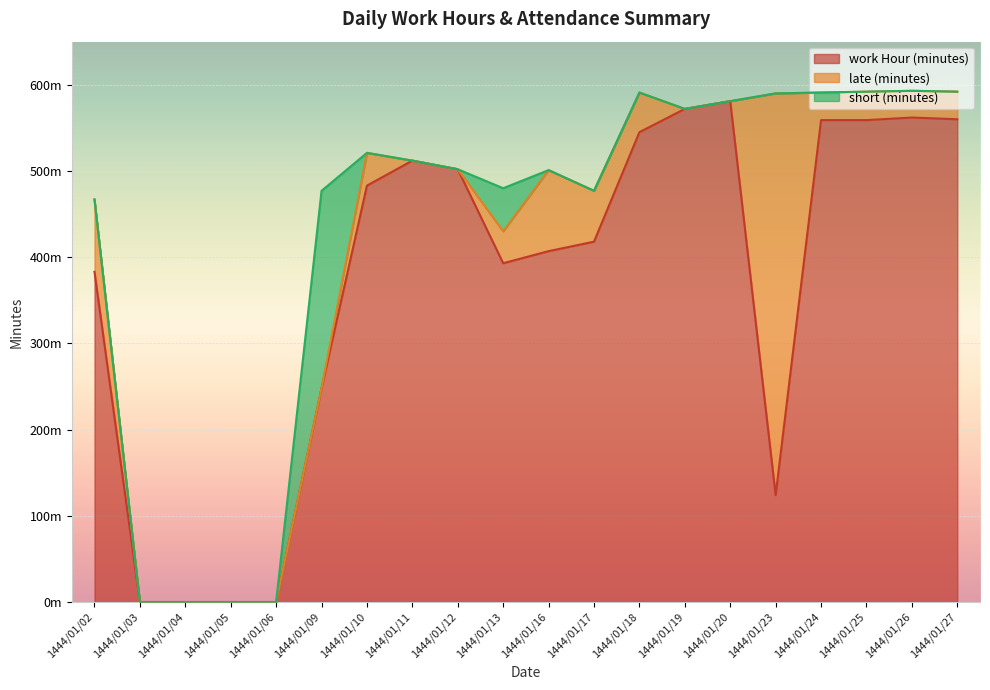

Reading left to right, what are all the values shown in this chart?

work Hour (minutes): 1444/01/02=383	1444/01/03=0	1444/01/04=0	1444/01/05=0	1444/01/06=0	1444/01/09=248	1444/01/10=483	1444/01/11=512	1444/01/12=502	1444/01/13=393	1444/01/16=407	1444/01/17=418	1444/01/18=545	1444/01/19=572	1444/01/20=581	1444/01/23=124	1444/01/24=559	1444/01/25=559	1444/01/26=562	1444/01/27=560
late (minutes): 1444/01/02=84	1444/01/03=0	1444/01/04=0	1444/01/05=0	1444/01/06=0	1444/01/09=0	1444/01/10=38	1444/01/11=0	1444/01/12=0	1444/01/13=37	1444/01/16=94	1444/01/17=59	1444/01/18=46	1444/01/19=0	1444/01/20=0	1444/01/23=466	1444/01/24=32	1444/01/25=33	1444/01/26=31	1444/01/27=32
short (minutes): 1444/01/02=0	1444/01/03=0	1444/01/04=0	1444/01/05=0	1444/01/06=0	1444/01/09=229	1444/01/10=0	1444/01/11=0	1444/01/12=0	1444/01/13=50	1444/01/16=0	1444/01/17=0	1444/01/18=0	1444/01/19=0	1444/01/20=0	1444/01/23=0	1444/01/24=0	1444/01/25=0	1444/01/26=0	1444/01/27=0